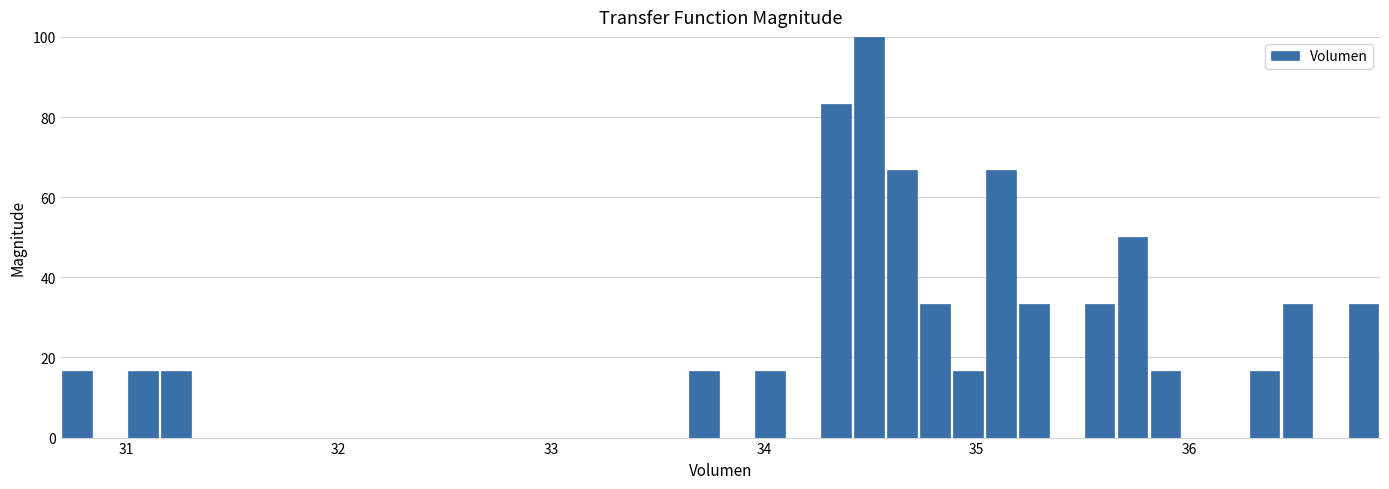

Read against the x-axis, roughly where is the centre of the tallest bar?

34.5